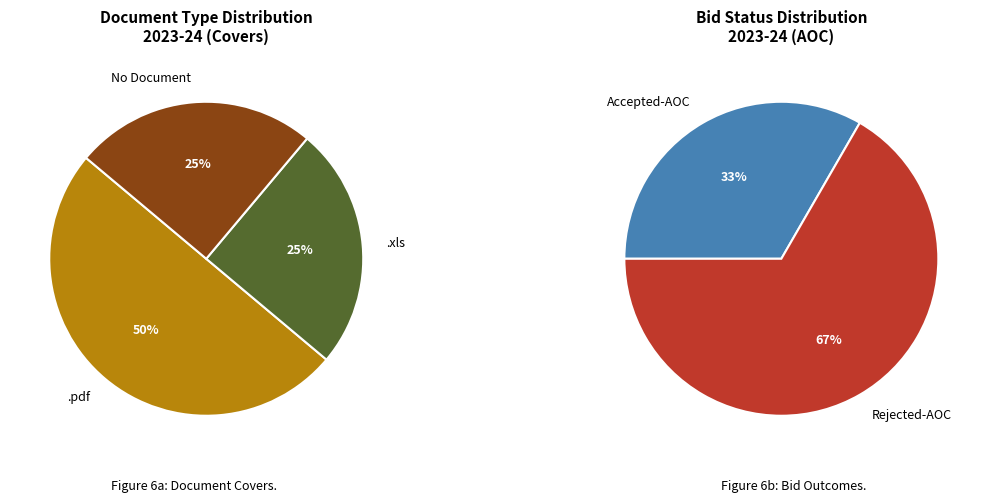

Is it true that .pdf is 50% of the pie?

True